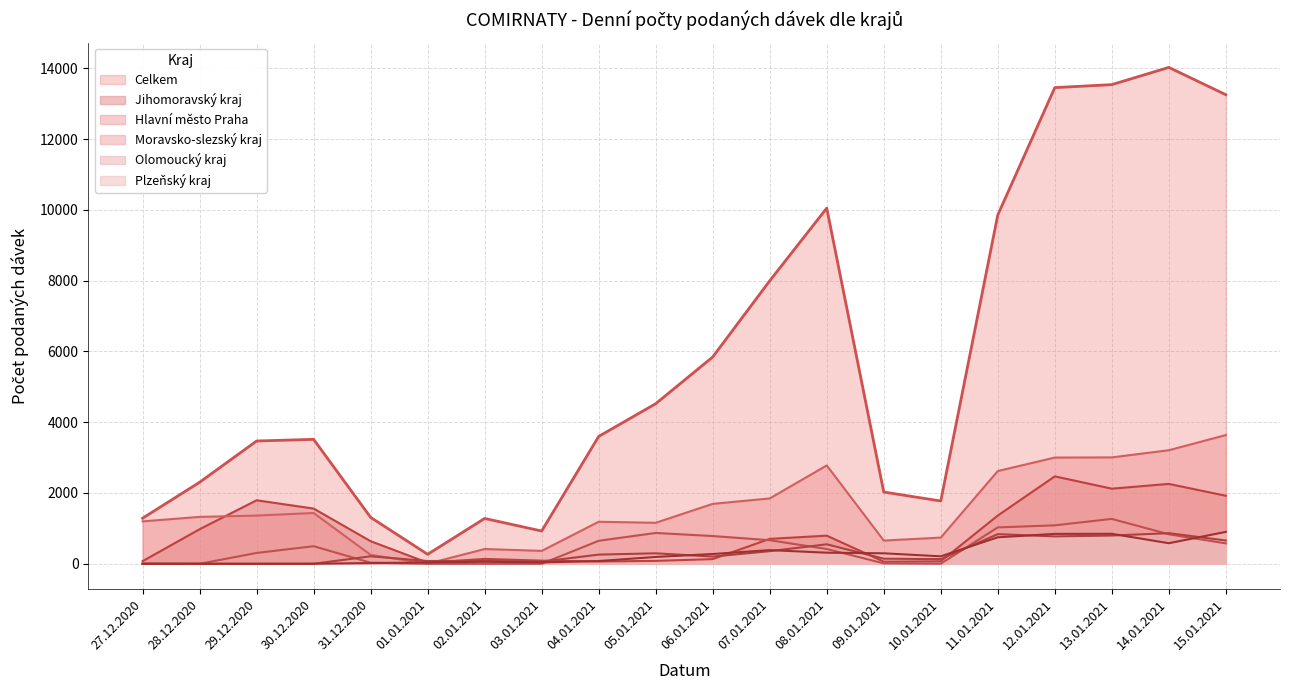

How many lines are shown in the chart?

6